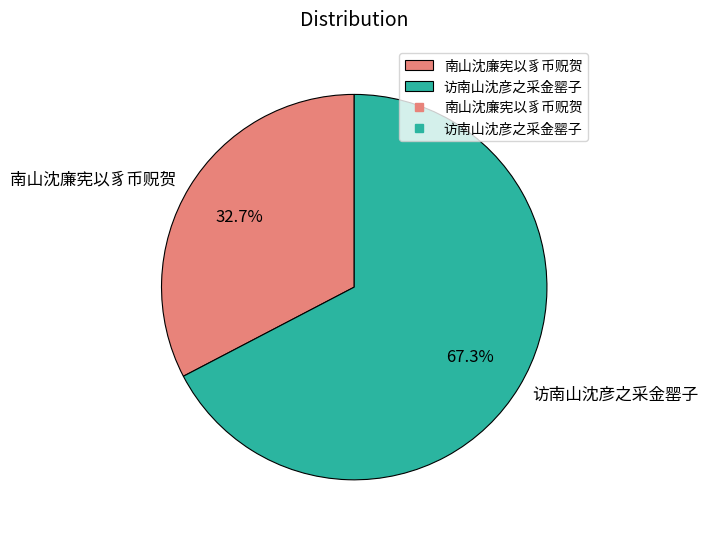

How many segments does this pie chart have?

2